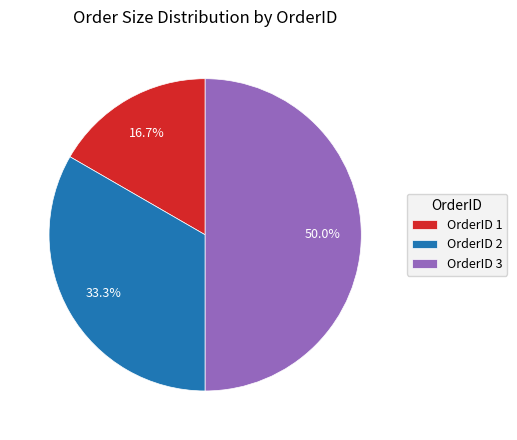

What is the smallest slice in the pie chart?

OrderID 1